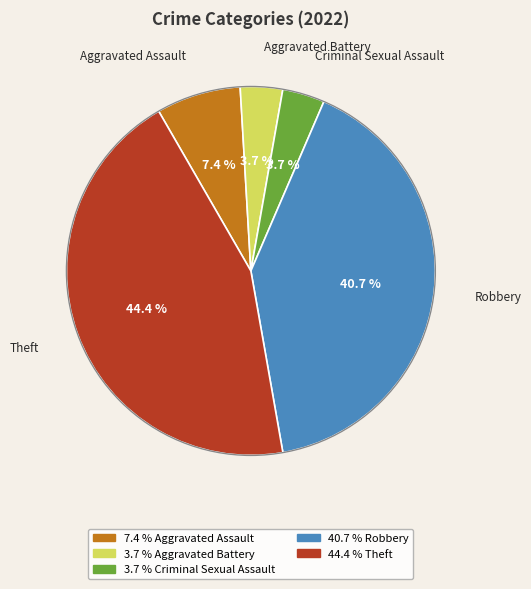

Does any single category account for the majority?

No